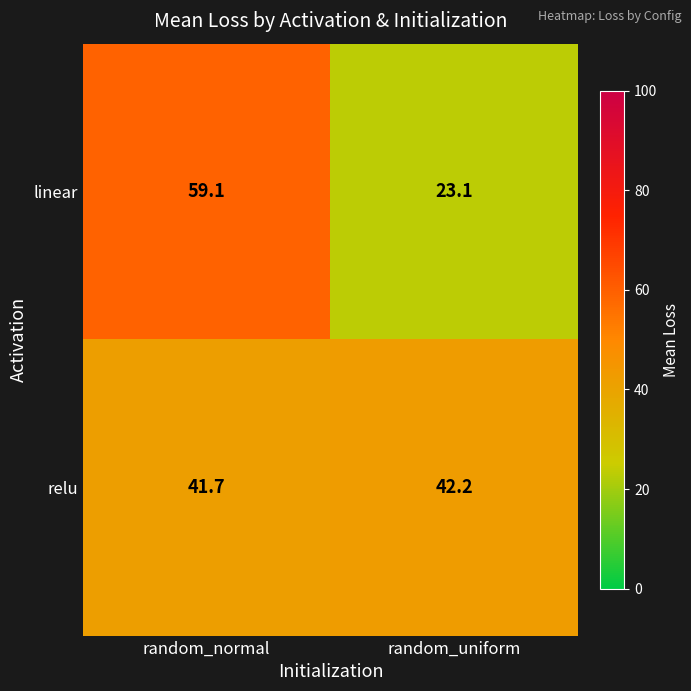

How many data points in relu are above 42?

1